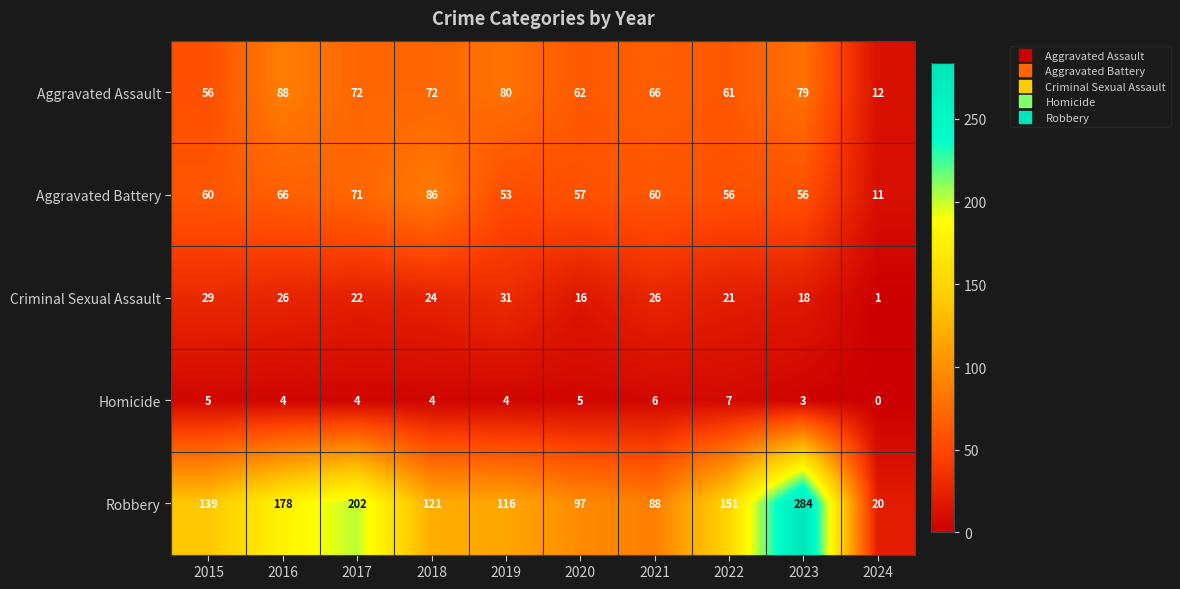

The value of Homicide at 2021 is 10. True or false?

False